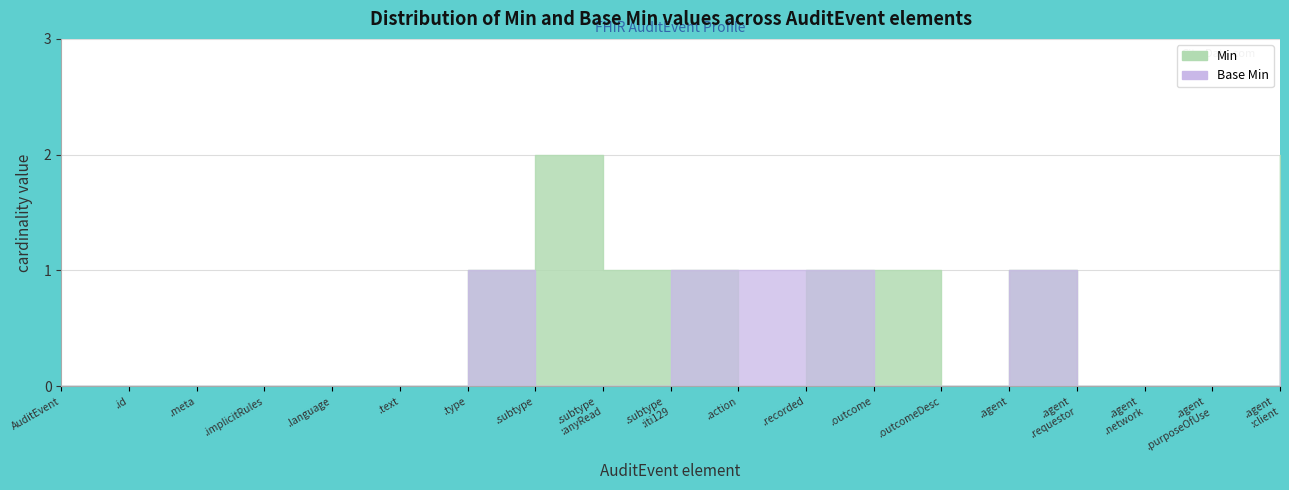

Does the chart display data point markers on the line(s)?

No